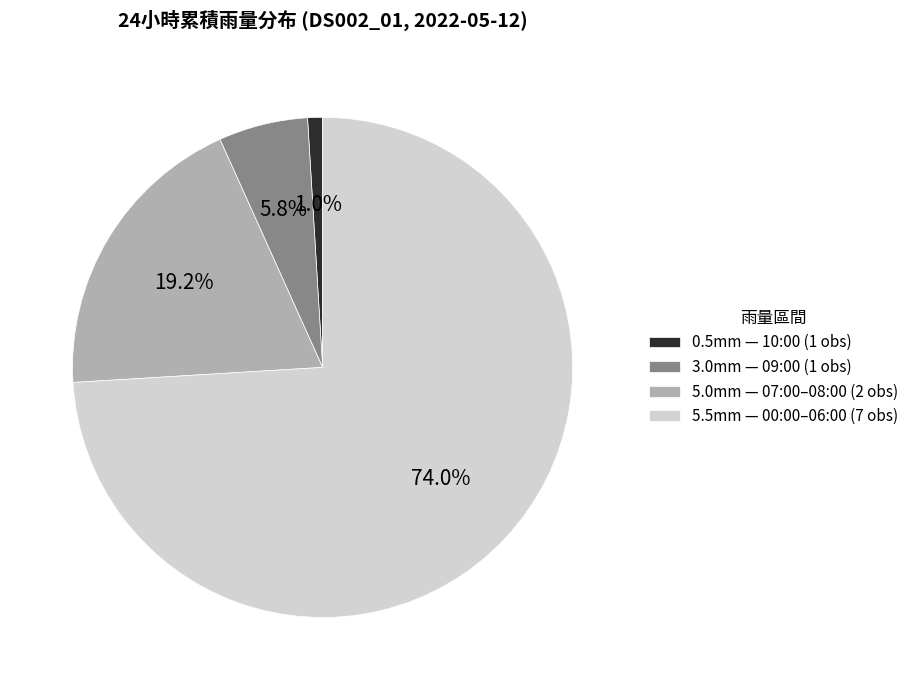

How much of the chart is everything except 5.0mm — 07:00–08:00 (2 obs)?

80.8%